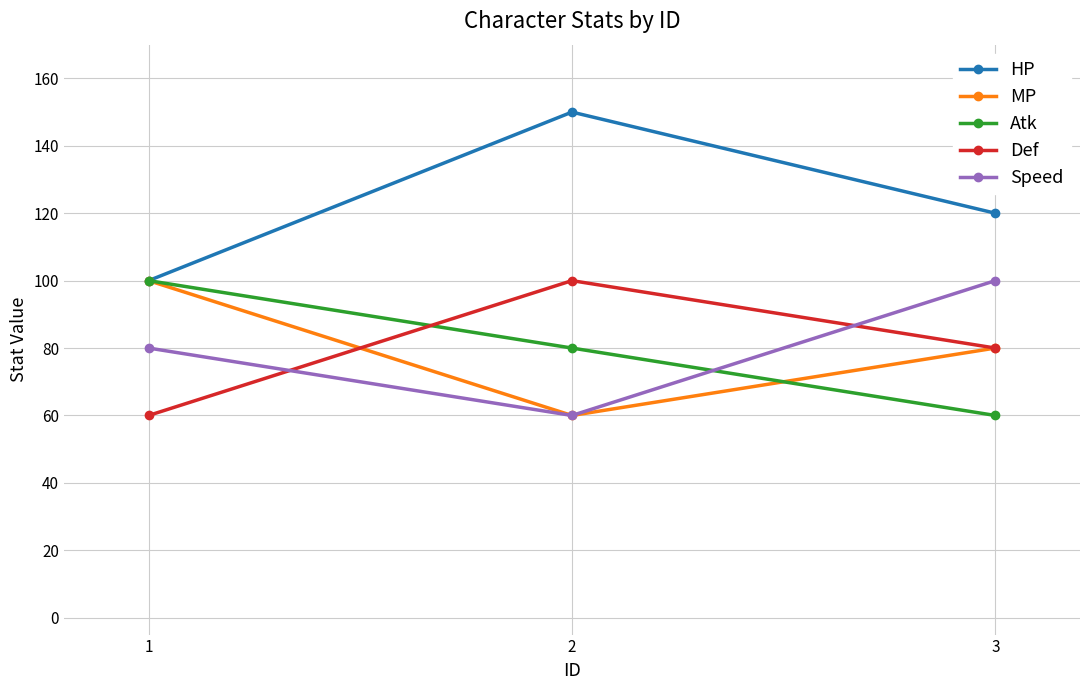

How many data points in Speed are less than 80?

1